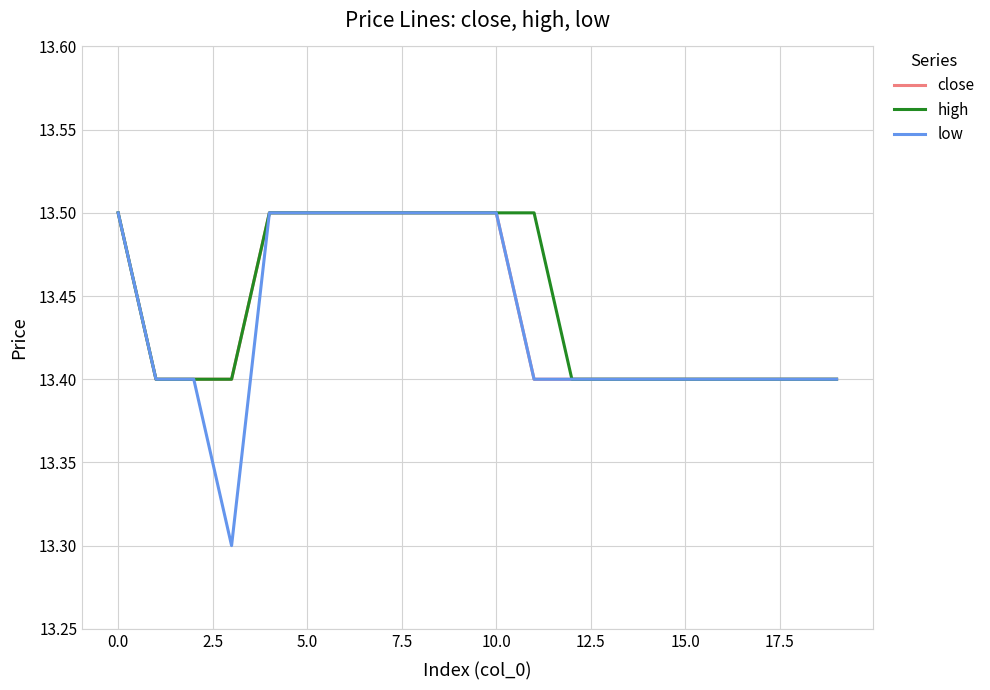

What is the difference between the maximum and minimum values in the high series?

0.1